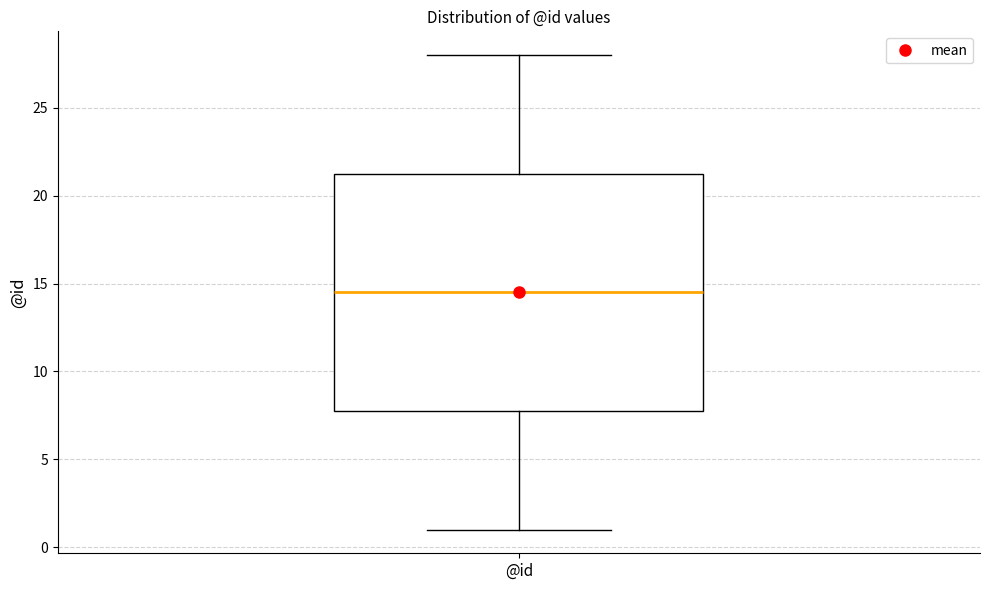

Read this box plot against the y-axis: the position of the median line, the range covered by the box, and the ends of both whiskers. The values are not printed on the chart, so give them approximately, as read against the axis.

median 14.5, box 8.0 to 21.5, whiskers 1.0 to 28.0